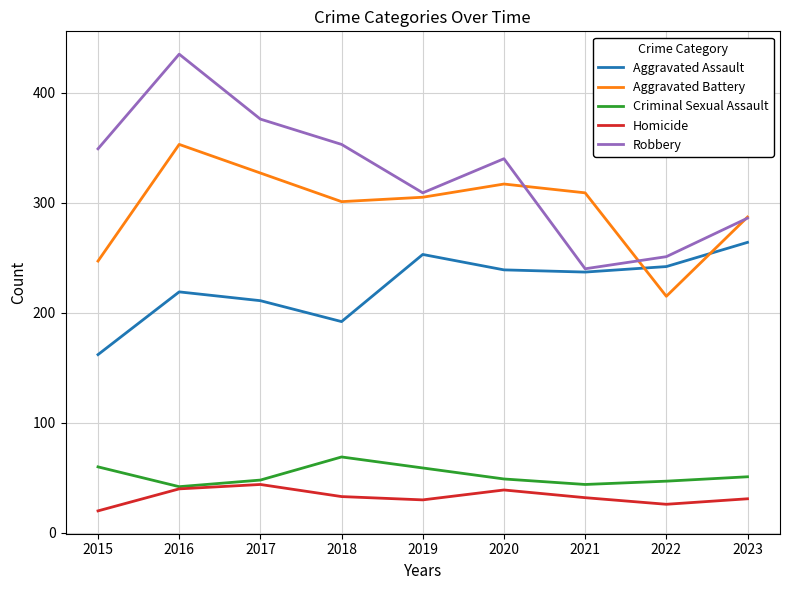

How many interior local valleys does the Criminal Sexual Assault series have?

2